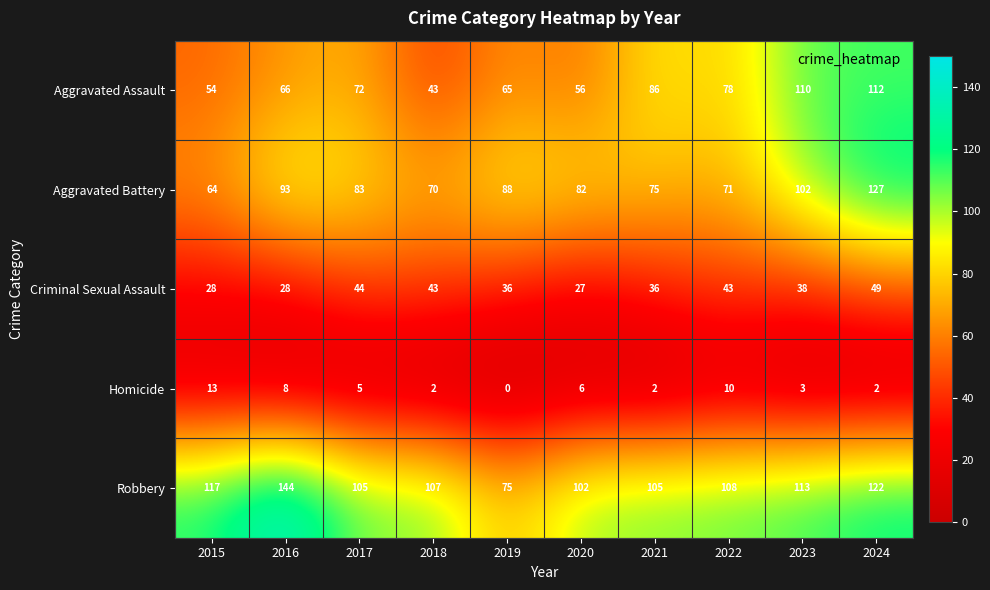

How many categories are shown in the chart?

10